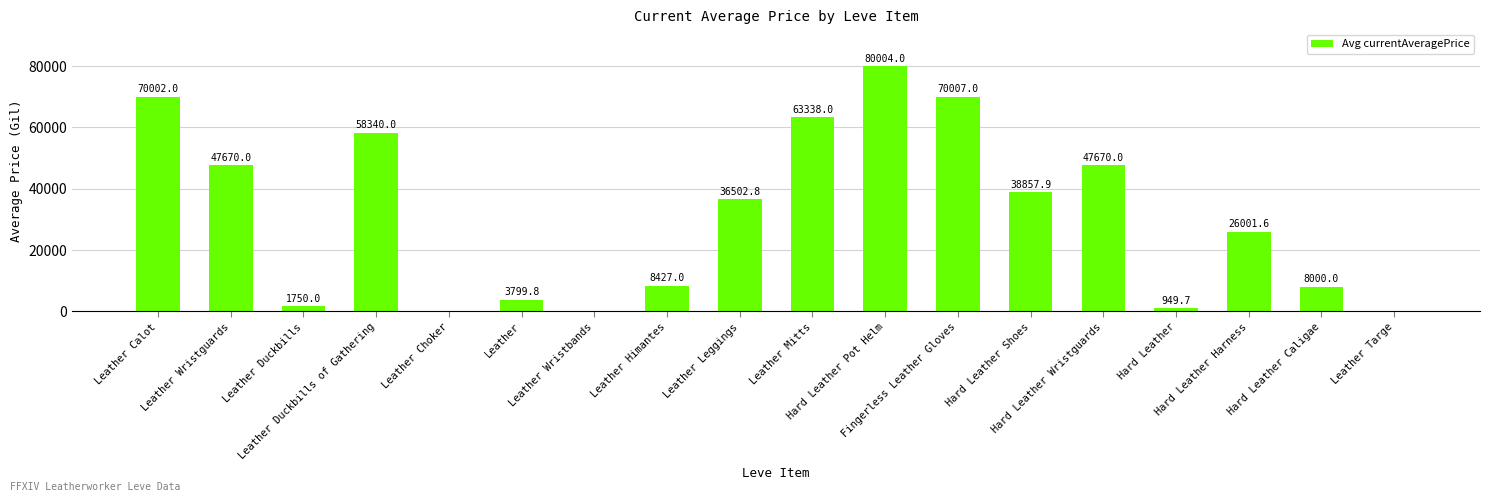

How many data points does each series have?

18